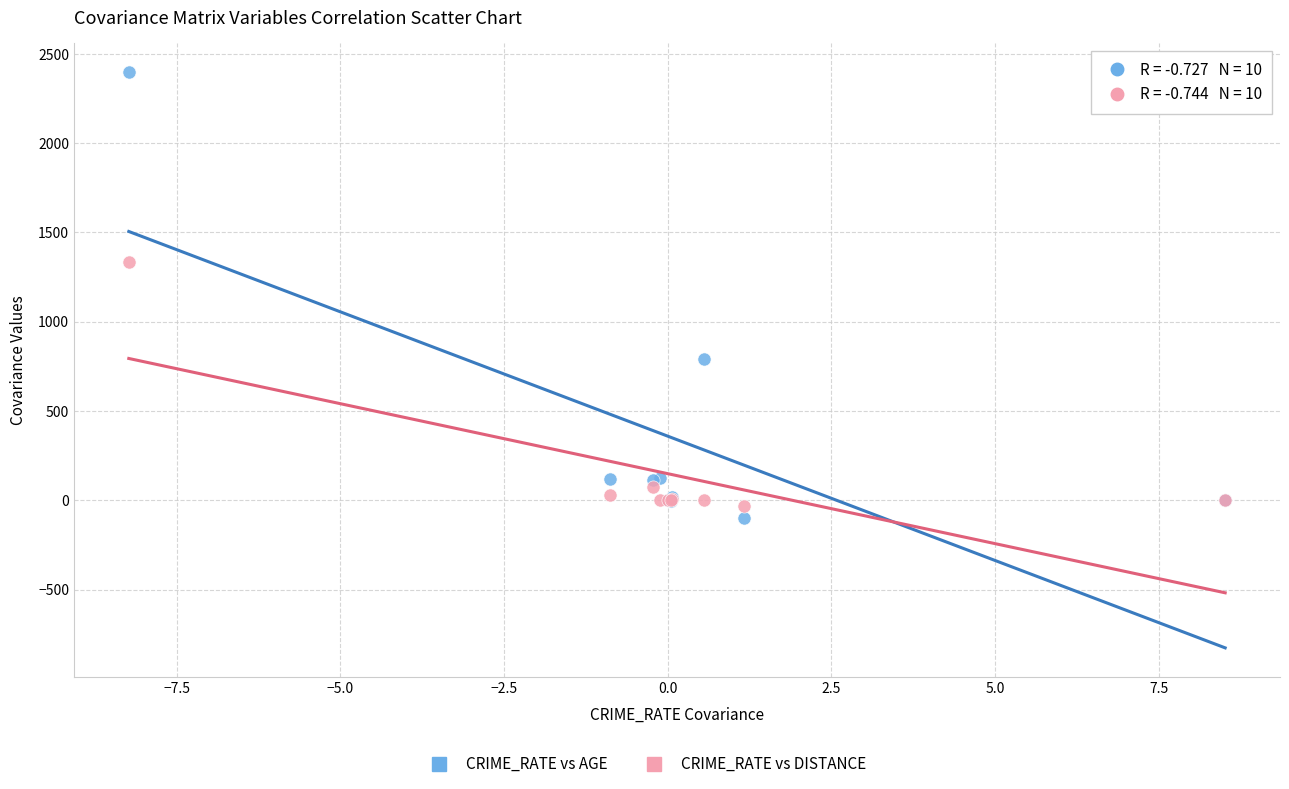

Which series has the largest Y range (max minus min)?

CRIME_RATE vs AGE